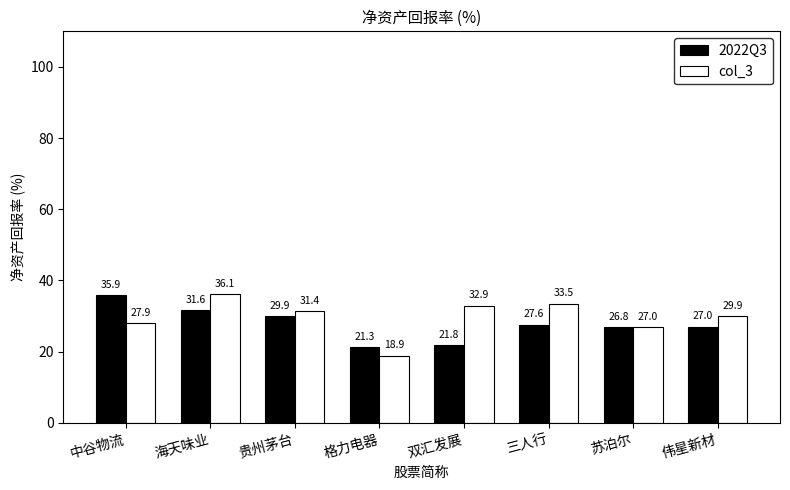

Which series has the largest total across all categories?

col_3